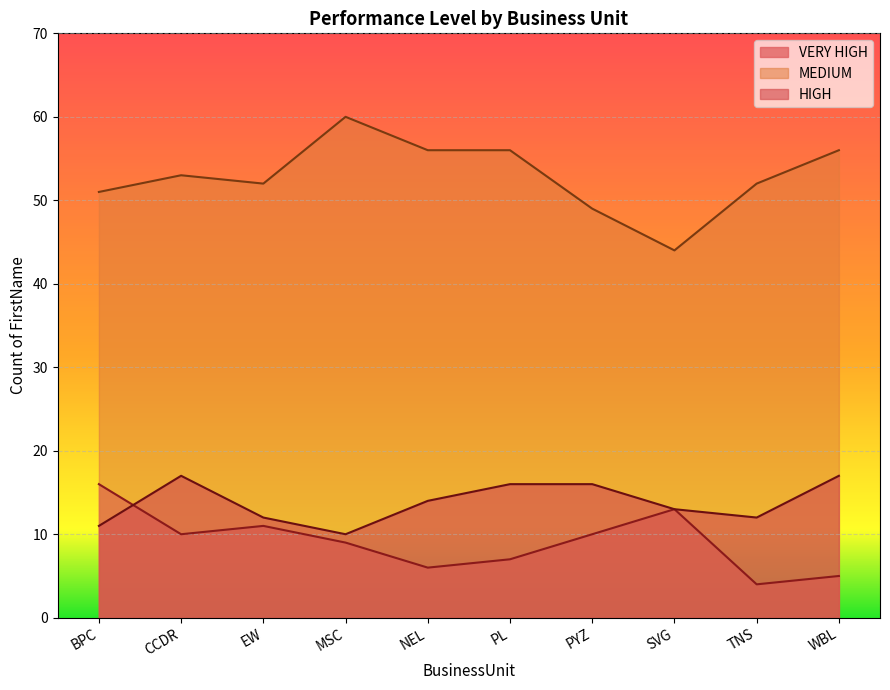

Where is MEDIUM nearest to the value 52?

EW